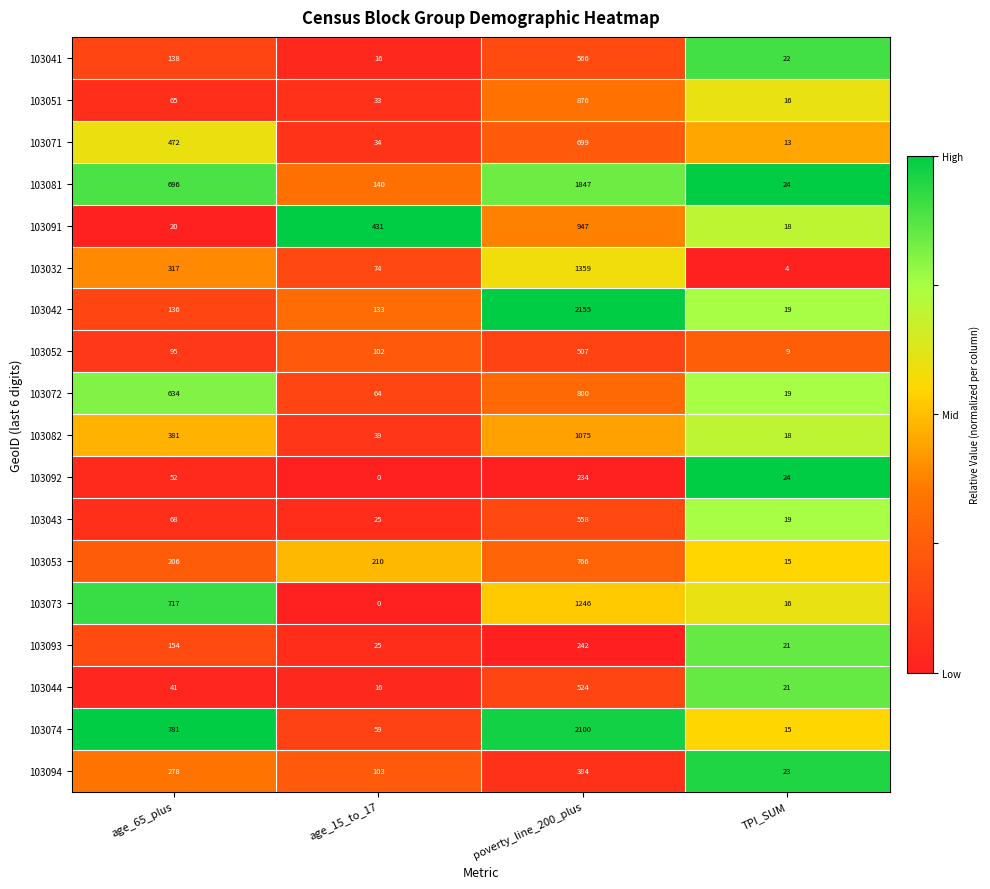

What is the difference between the second highest and second lowest values in the 103044 series?

20